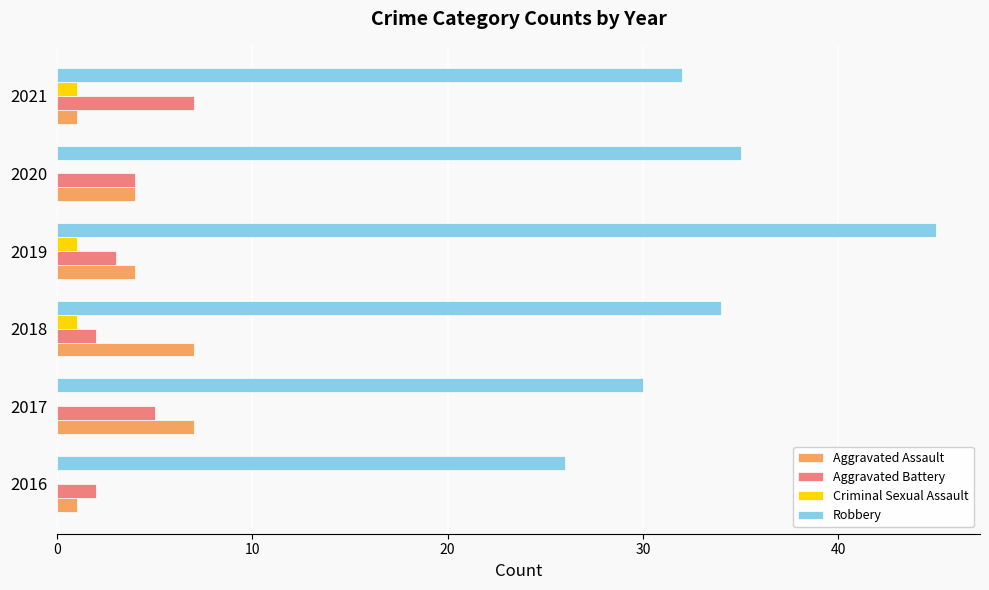

At which label is Robbery closest to 35?

2020